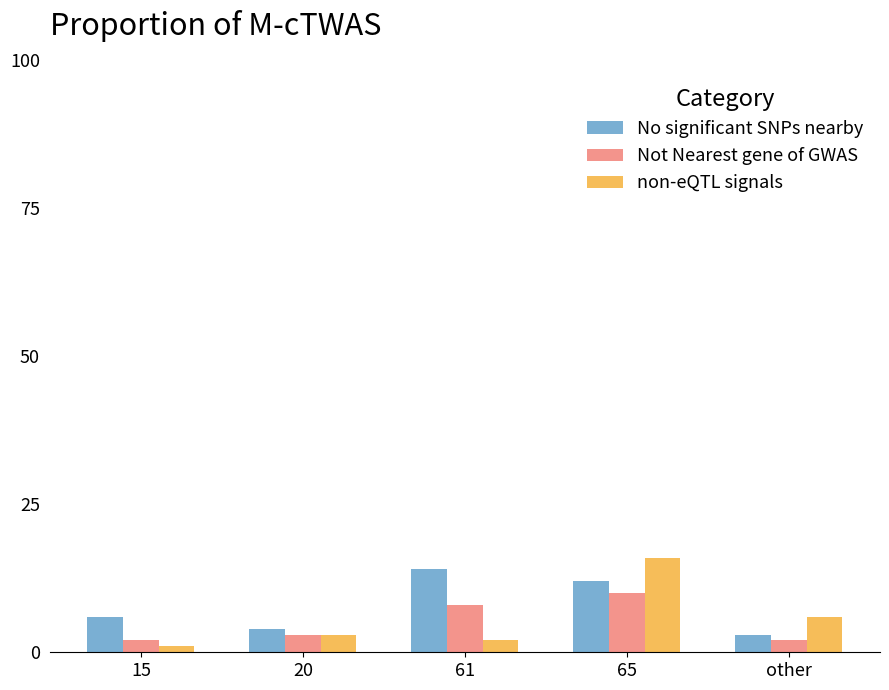

At which label is No significant SNPs nearby closest to 8?

15